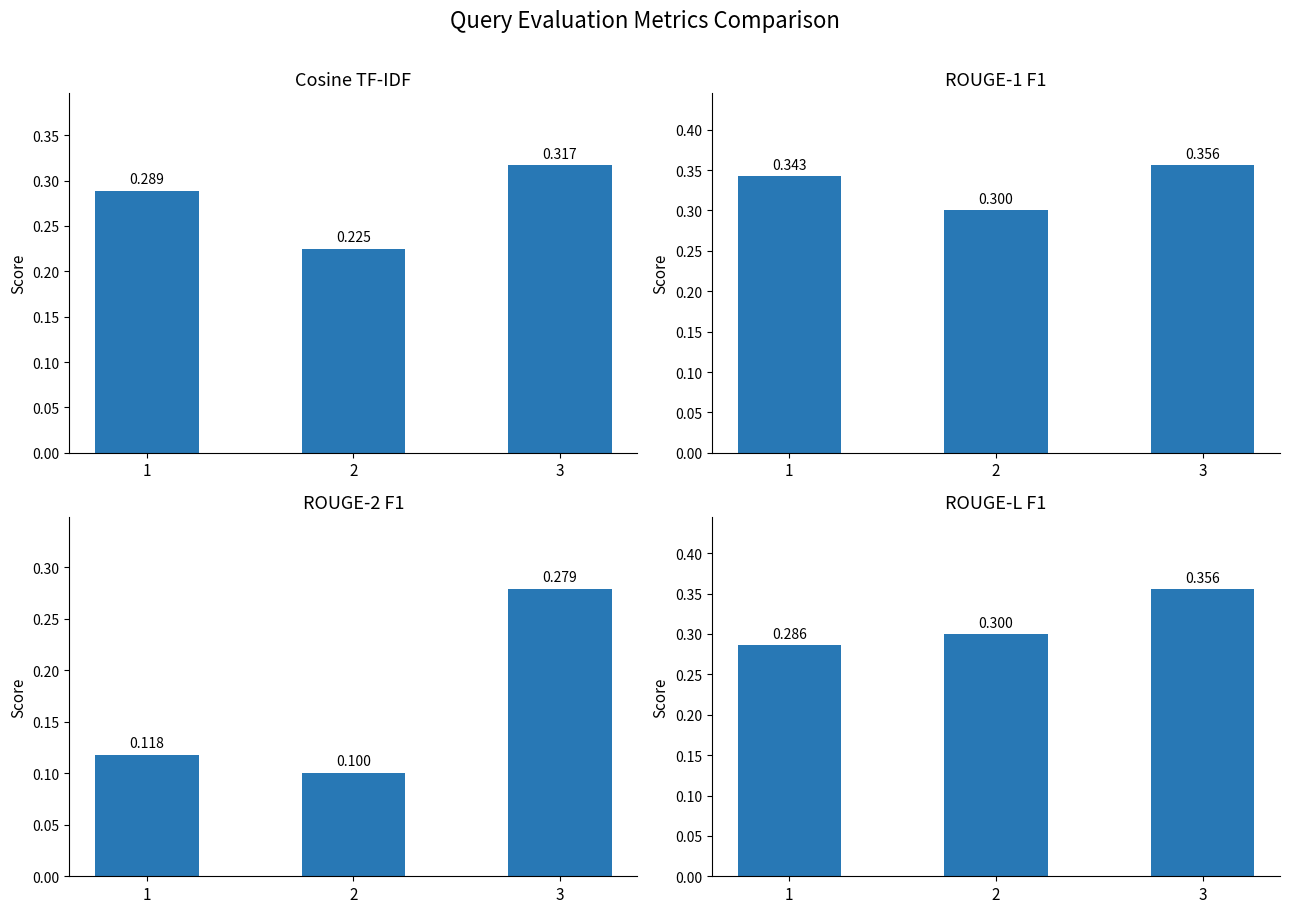

What is the difference between the maximum and minimum values in the rouge2_f series?

0.2